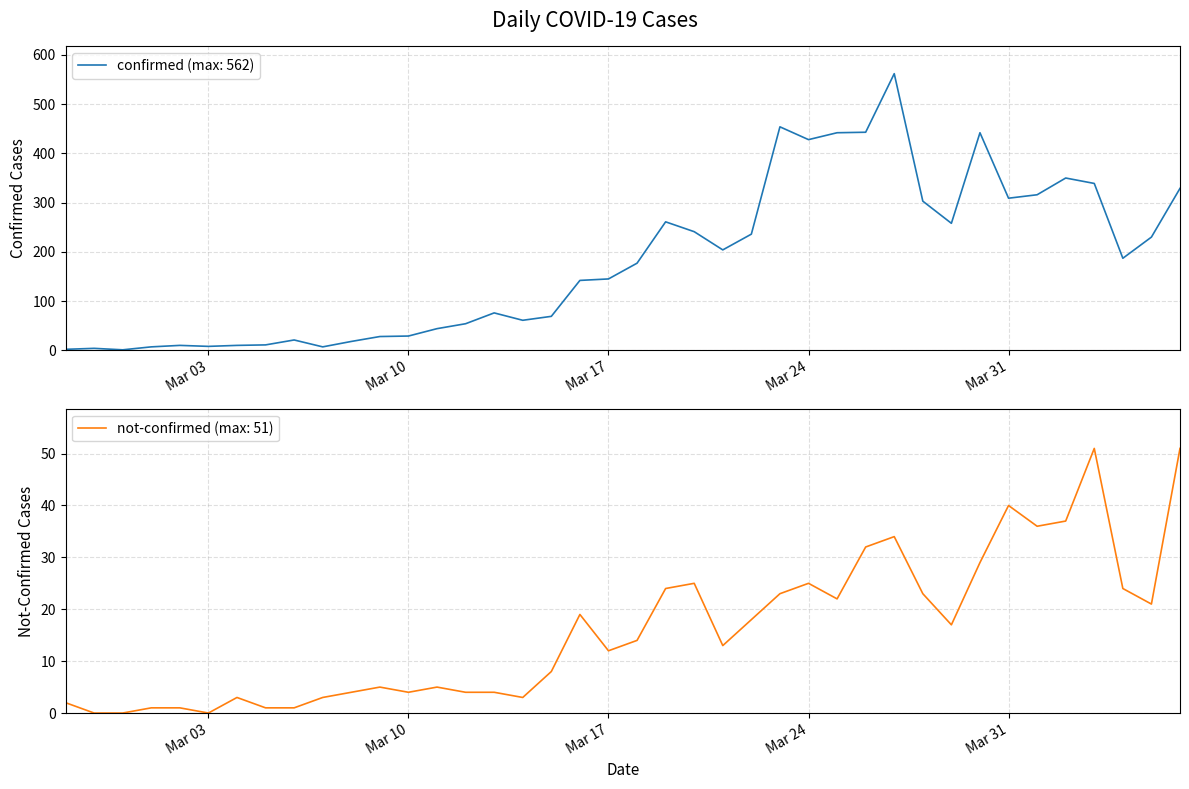

Rank the series by their average value, from lowest to highest.

not-confirmed, confirmed